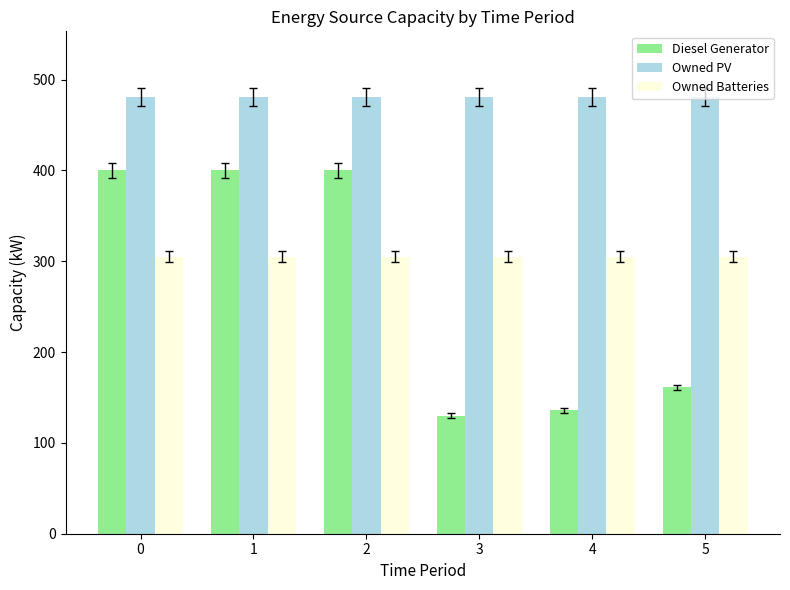

What is the maximum value for Owned Batteries?

305